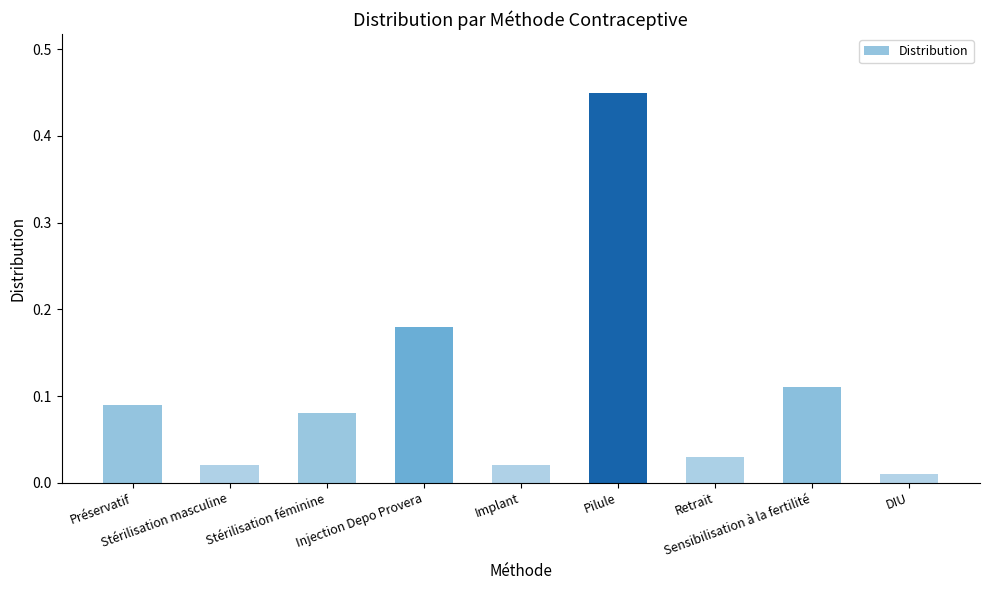

What is the difference between the maximum and minimum values?

0.4